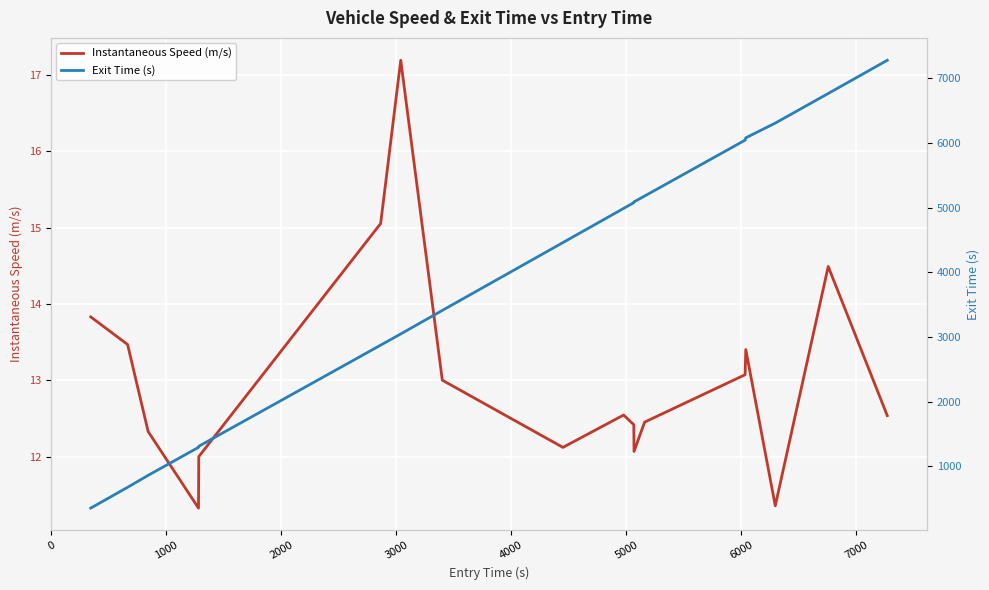

List the series in order of their overall mean, highest first.

Exit Time (s), Instantaneous Speed (m/s)